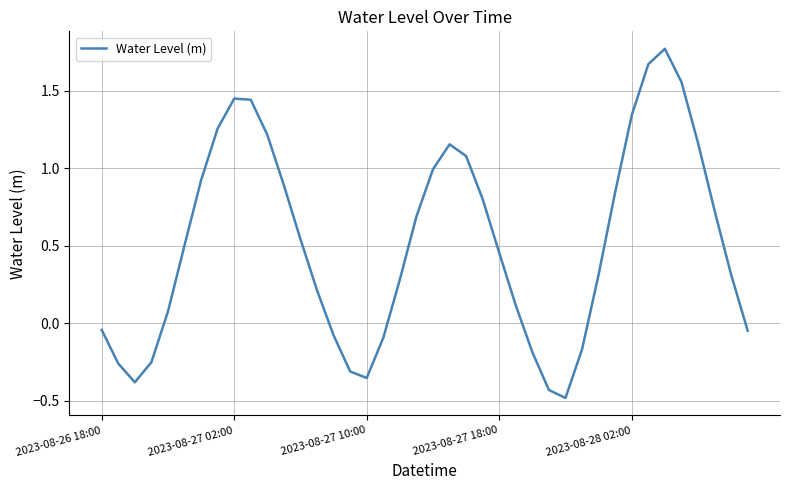

What is the smallest value displayed?

-0.5